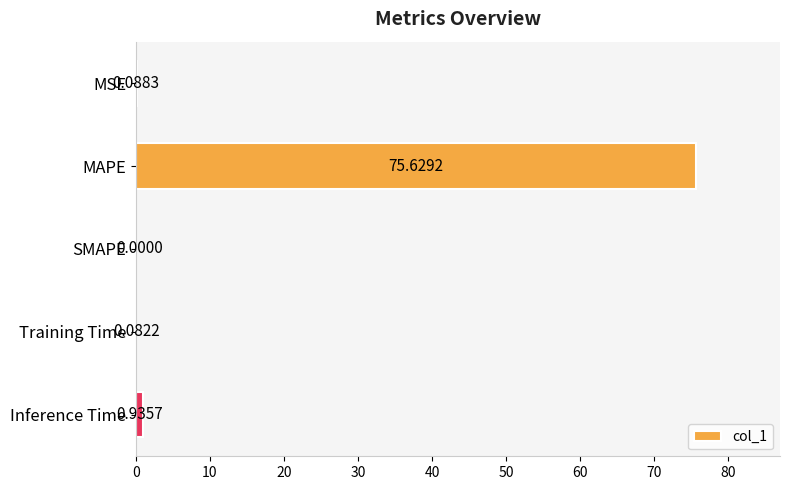

Which label corresponds to the largest value in the chart?

MAPE